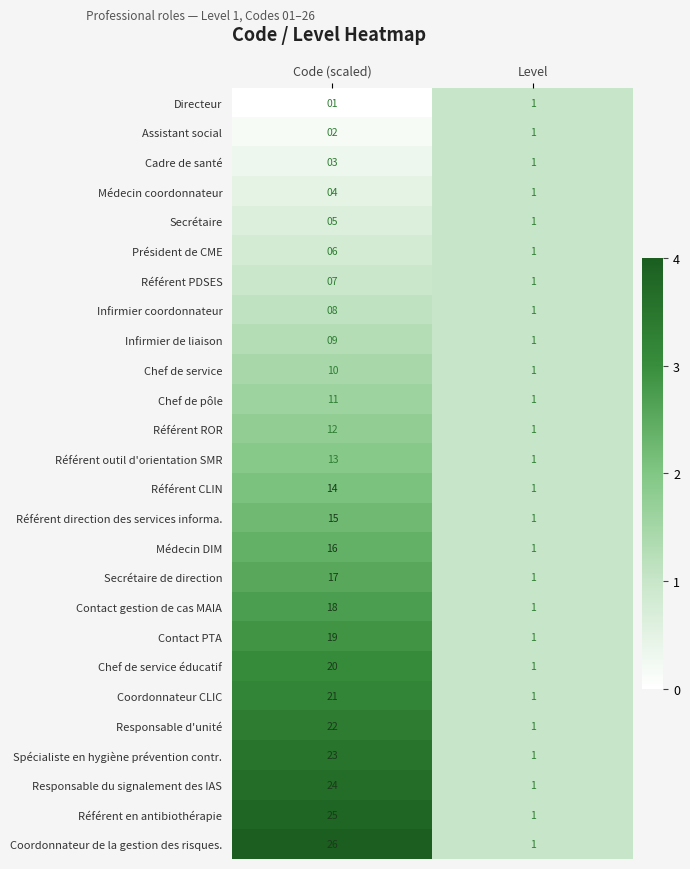

What is the difference between the Secrétaire de direction values at Code (scaled) and Level?

16